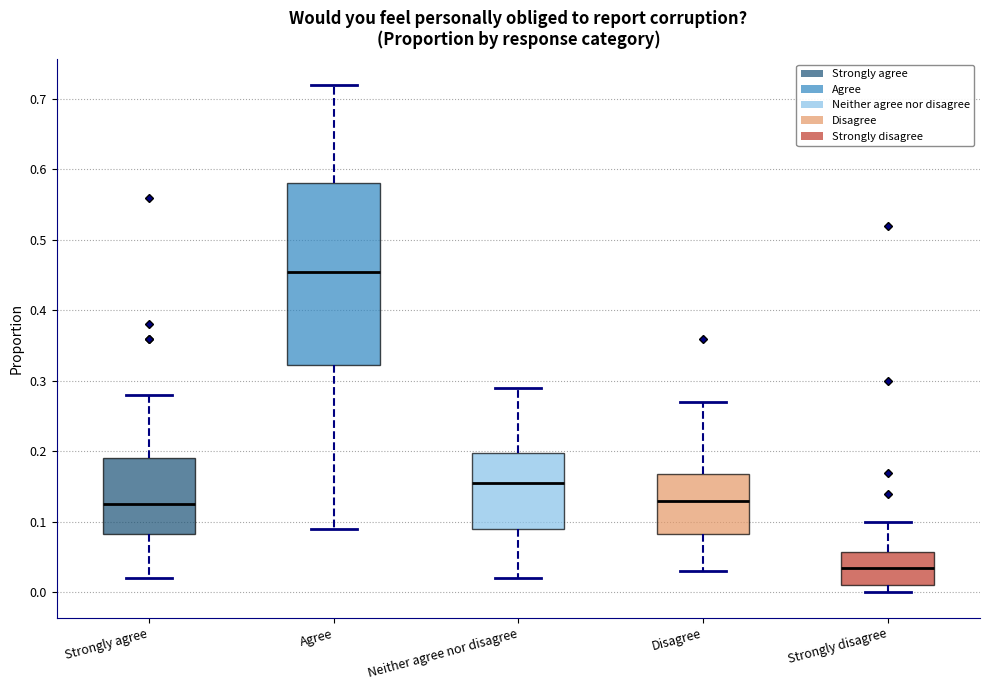

Where does the upper whisker of the box for Neither agree nor disagree end on the y-axis? The values are not printed on the chart, so give them approximately, as read against the axis.

0.29